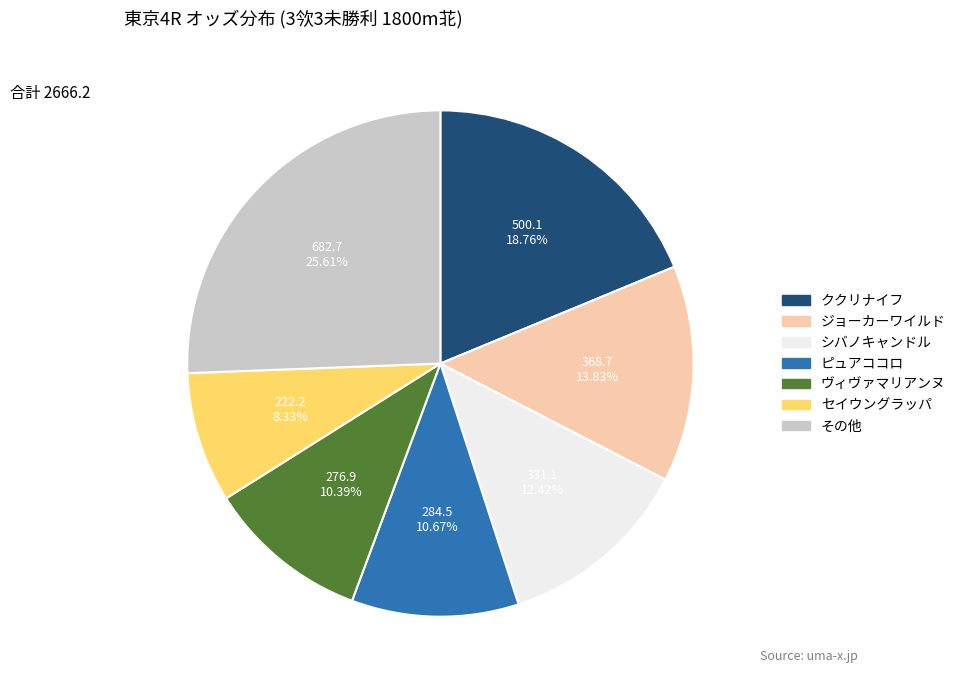

Is there a majority slice in this chart?

No